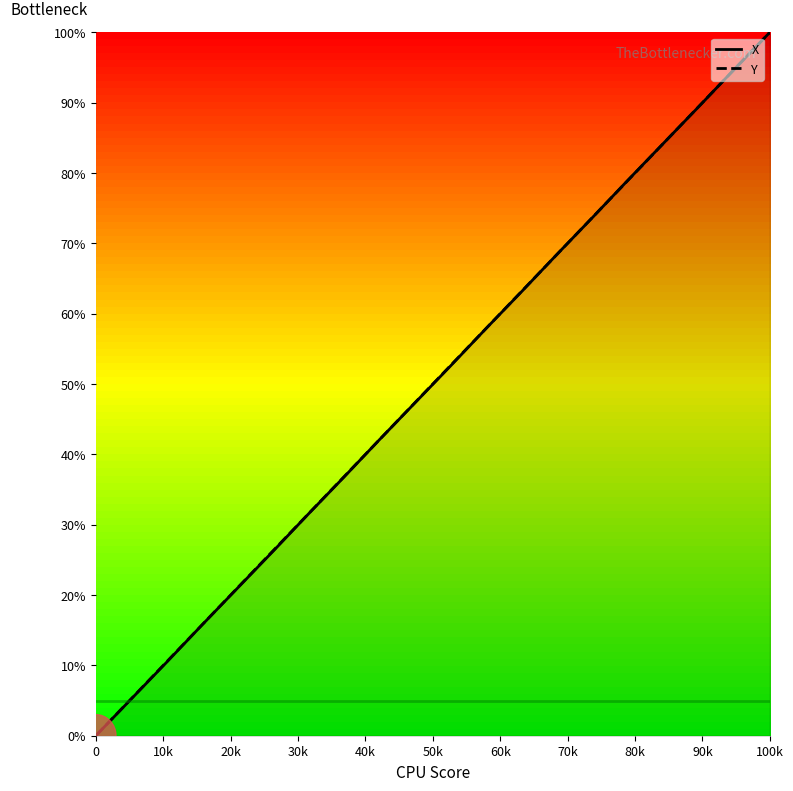

What is the highest value of the Y series?

100.0